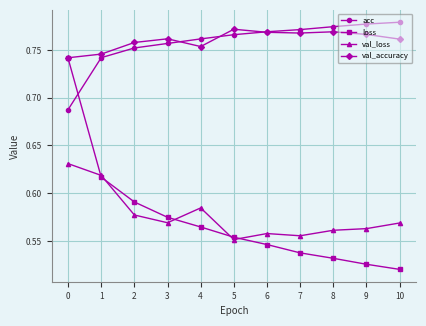

What are all the series names shown in the legend?

acc, loss, val_loss, val_accuracy